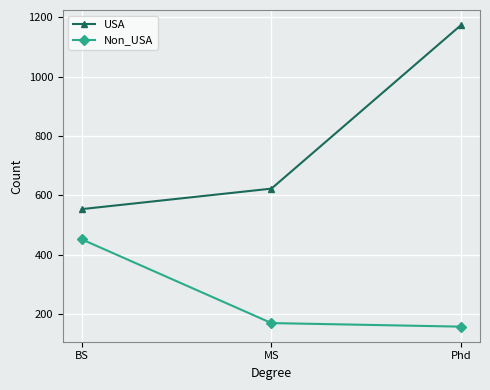

Is it true that USA equals 1174 at Phd?

True